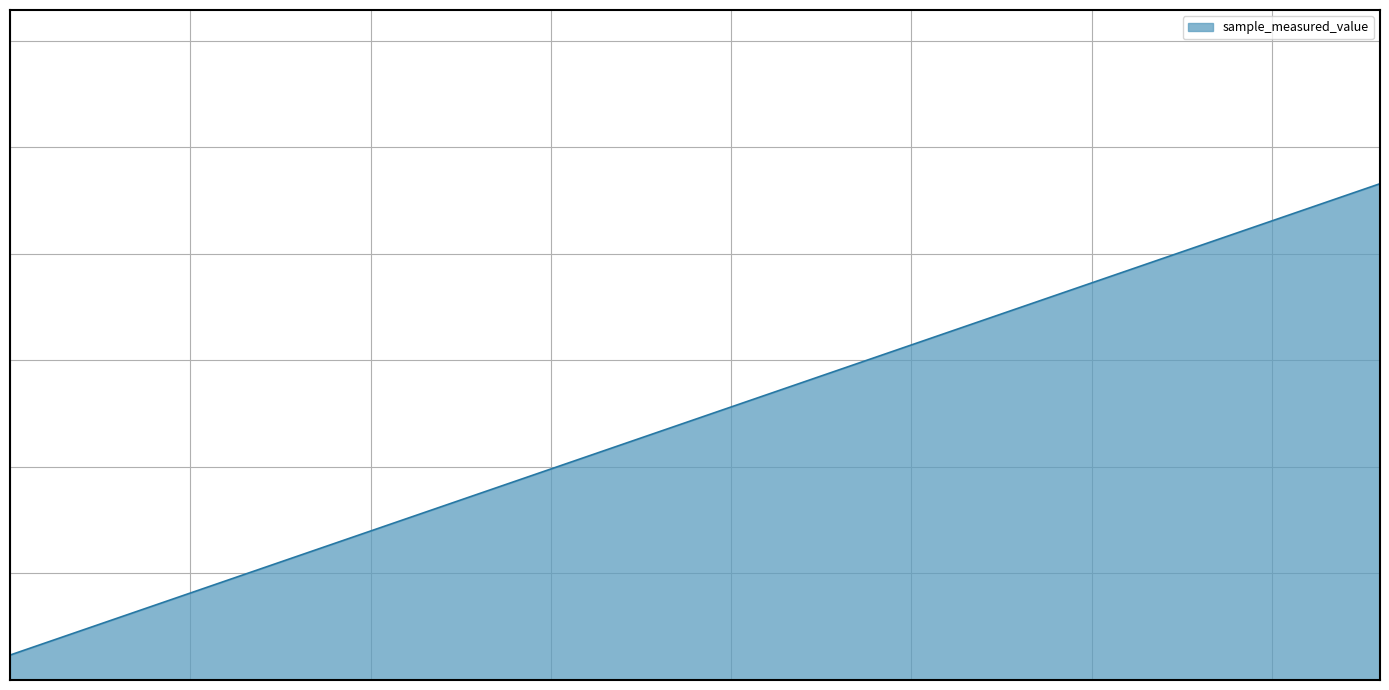

At which label does the data first exceed 2562373?

57024